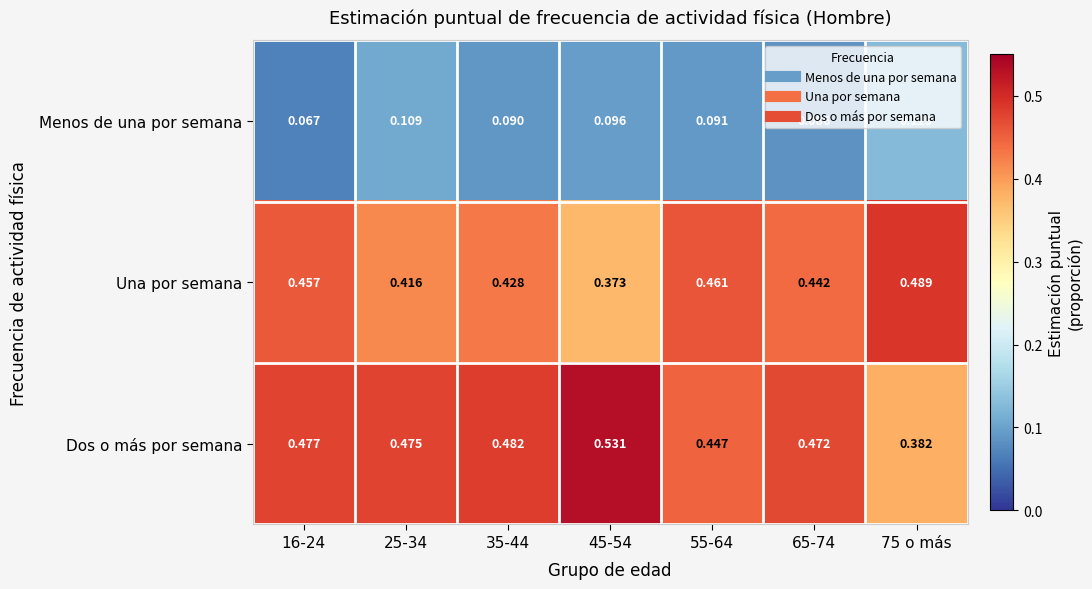

At 65-74, list the series in order from largest to smallest.

Dos o más por semana, Una por semana, Menos de una por semana